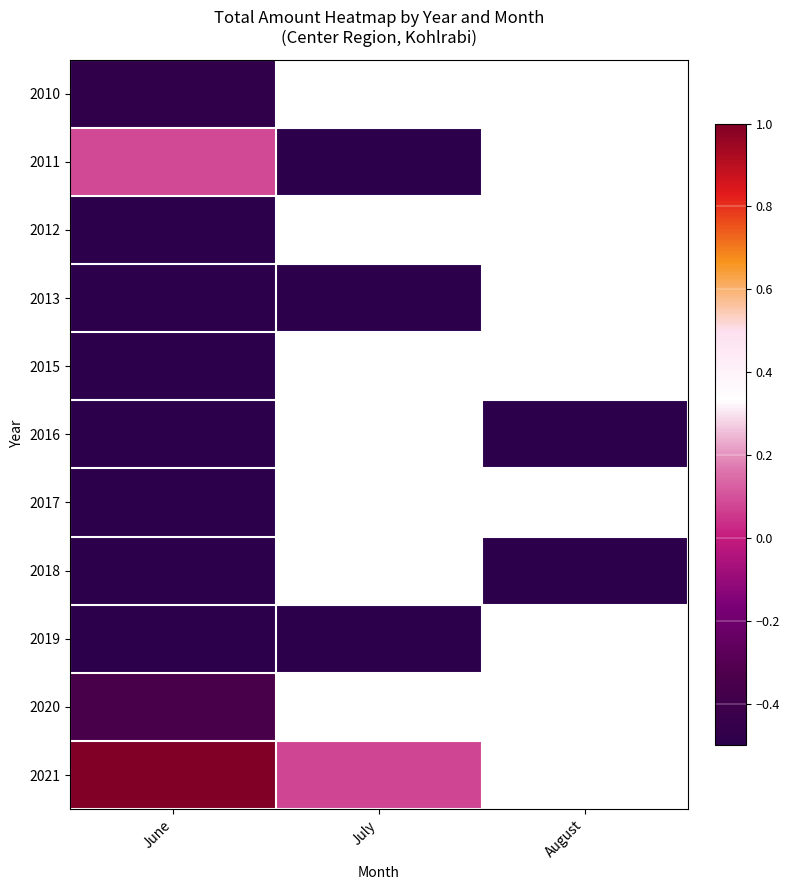

Which has a higher value, July or June?

June